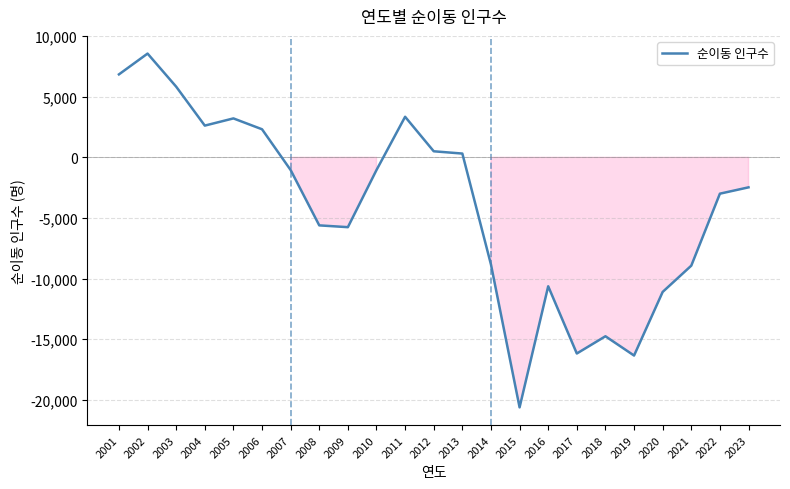

What is the difference between the maximum and minimum values?

29171